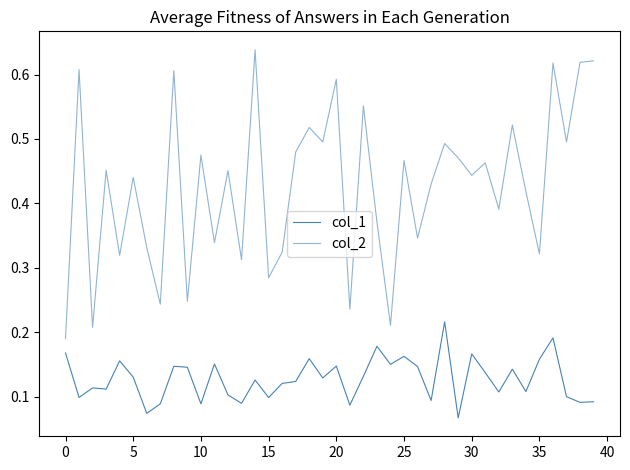

How many lines are shown in the chart?

2